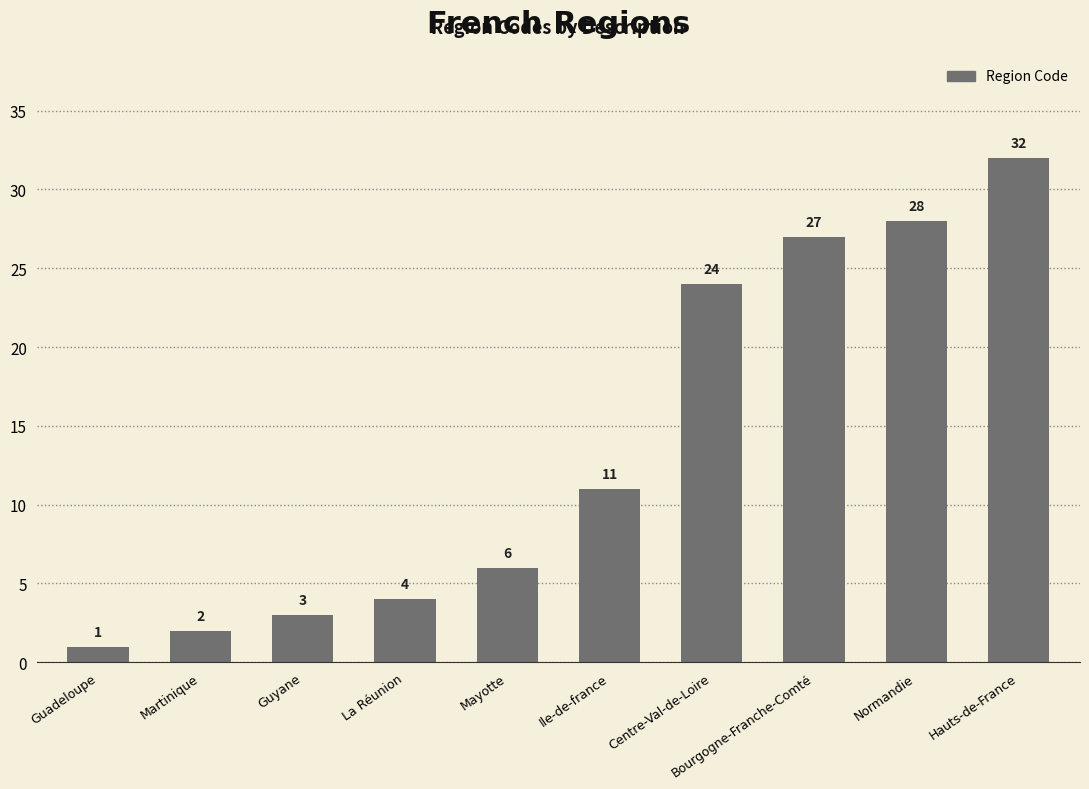

How many bars are there in total?

10